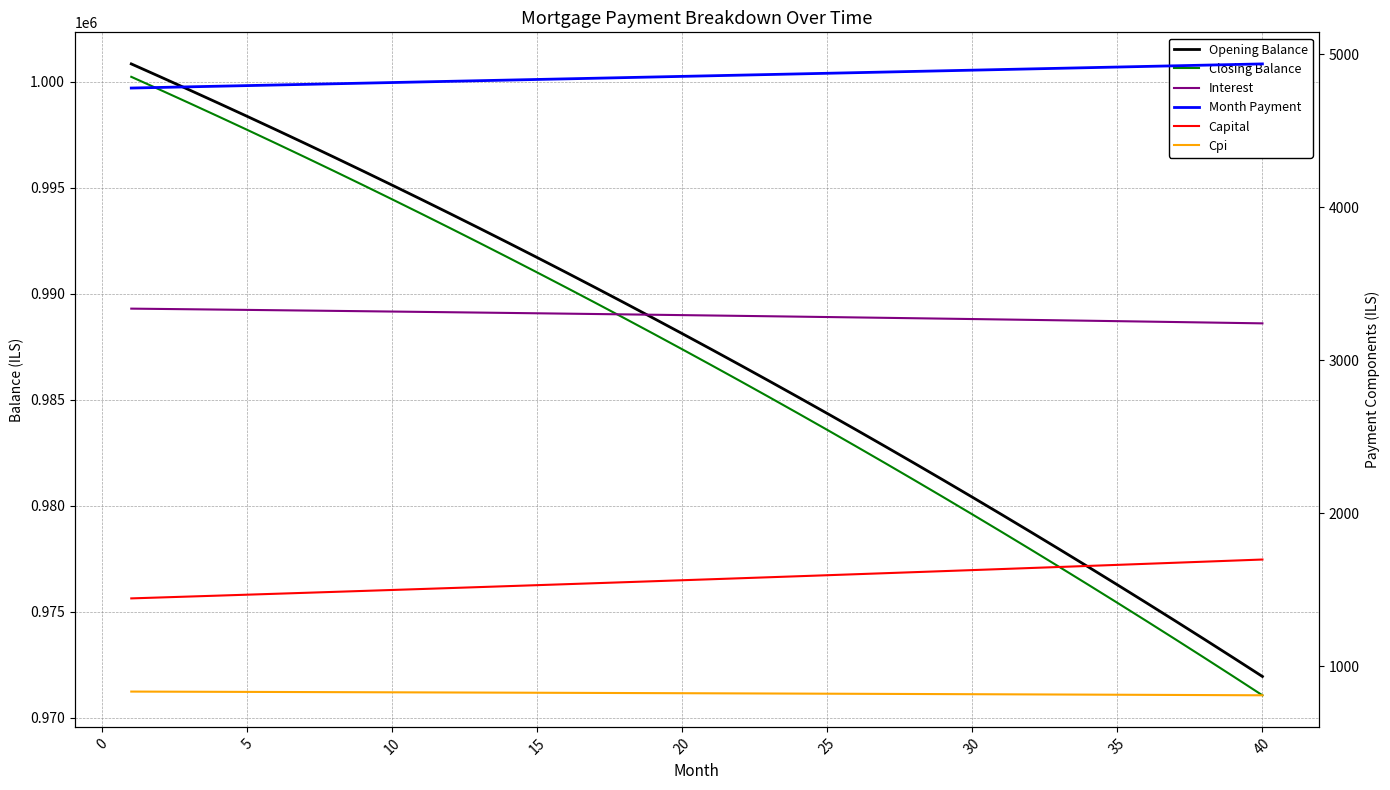

Which series has the largest total across all categories?

Opening Balance